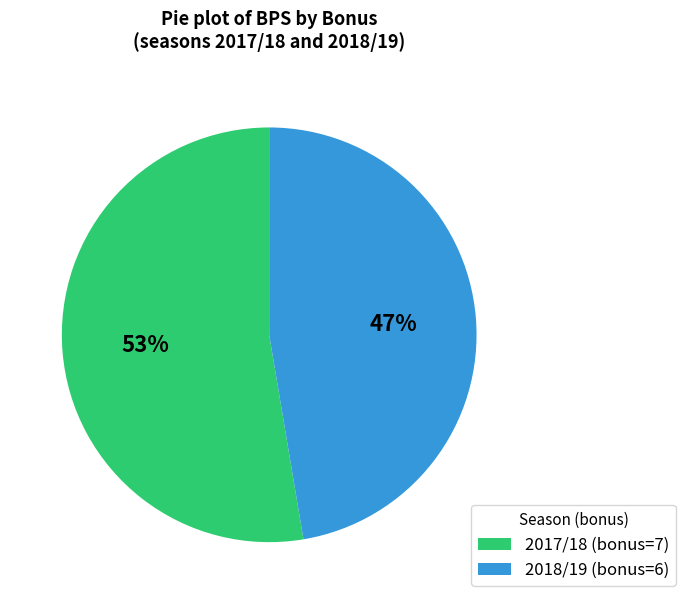

How many slices are in this pie chart?

2